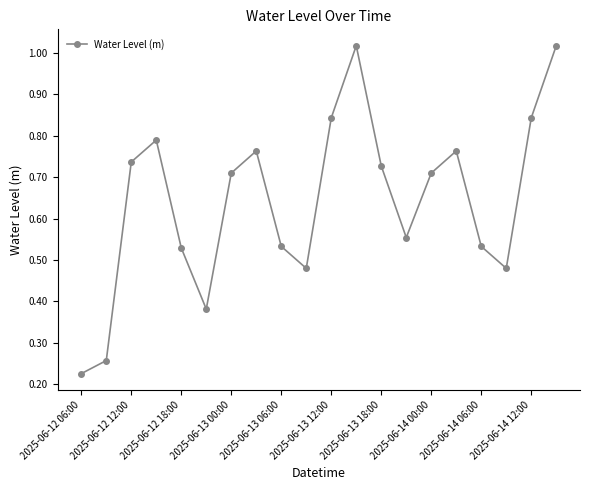

What is the sum of all values?

12.9